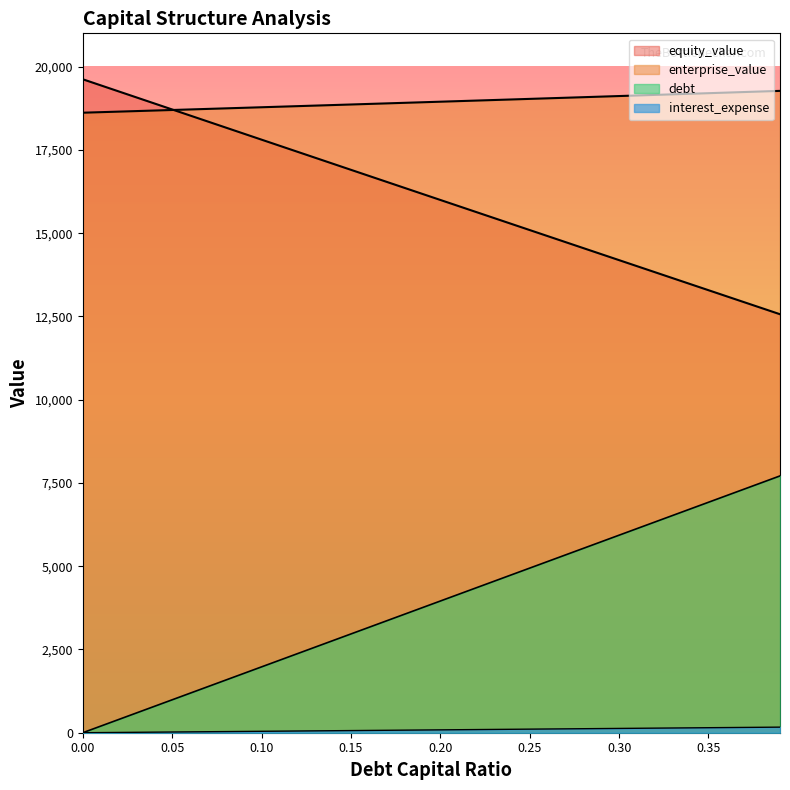

Is the value of interest_expense at 0.0 greater than the value of equity_value at 0.02?

No